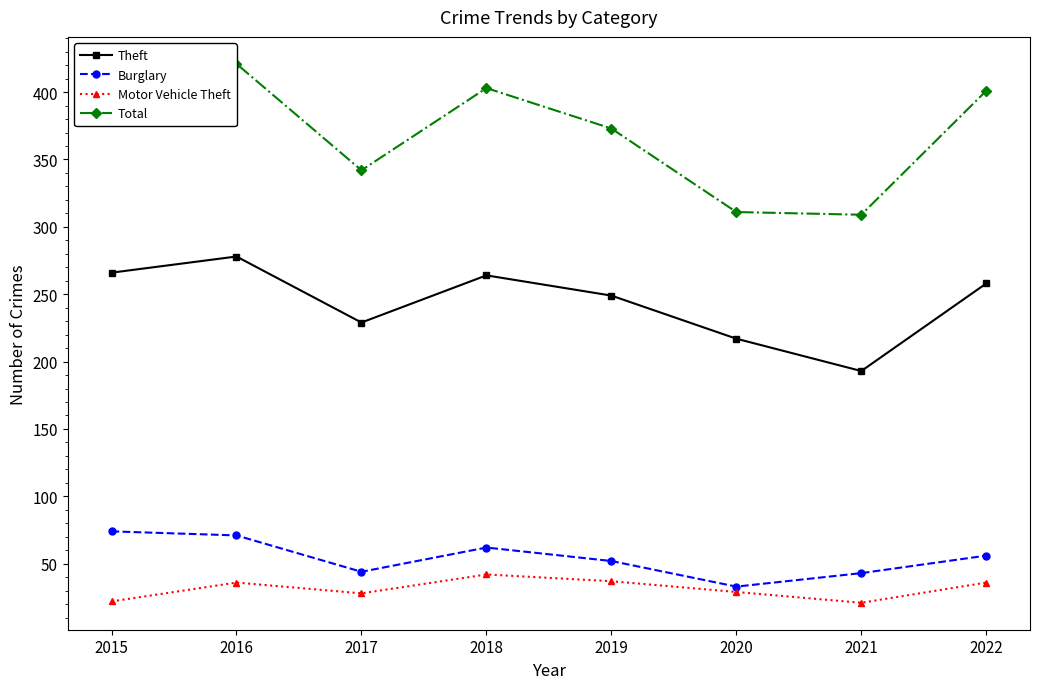

Reading left to right, transcribe all the data shown in this chart.

Theft: 266	278	229	264	249	217	193	258
Burglary: 74	71	44	62	52	33	43	56
Motor Vehicle Theft: 22	36	28	42	37	29	21	36
Total: 396	421	342	403	373	311	309	401